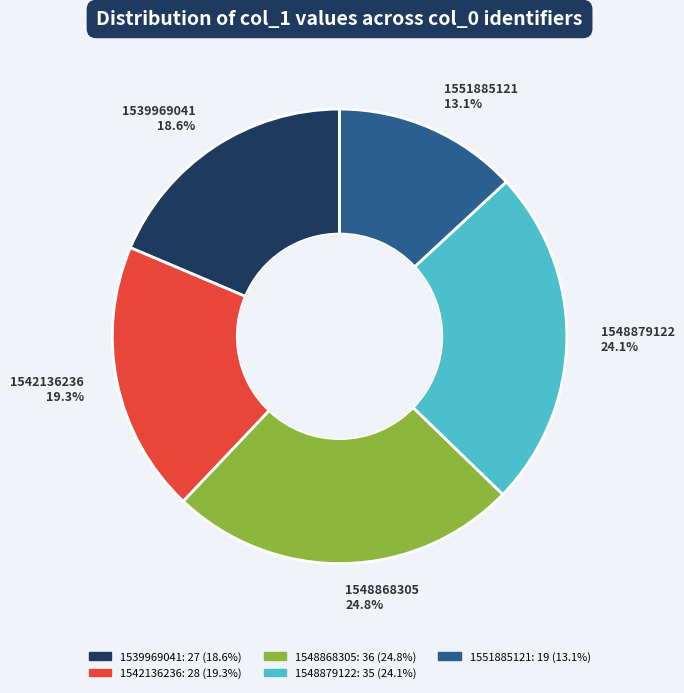

Between 1548879122 and 1539969041, which is larger?

1548879122